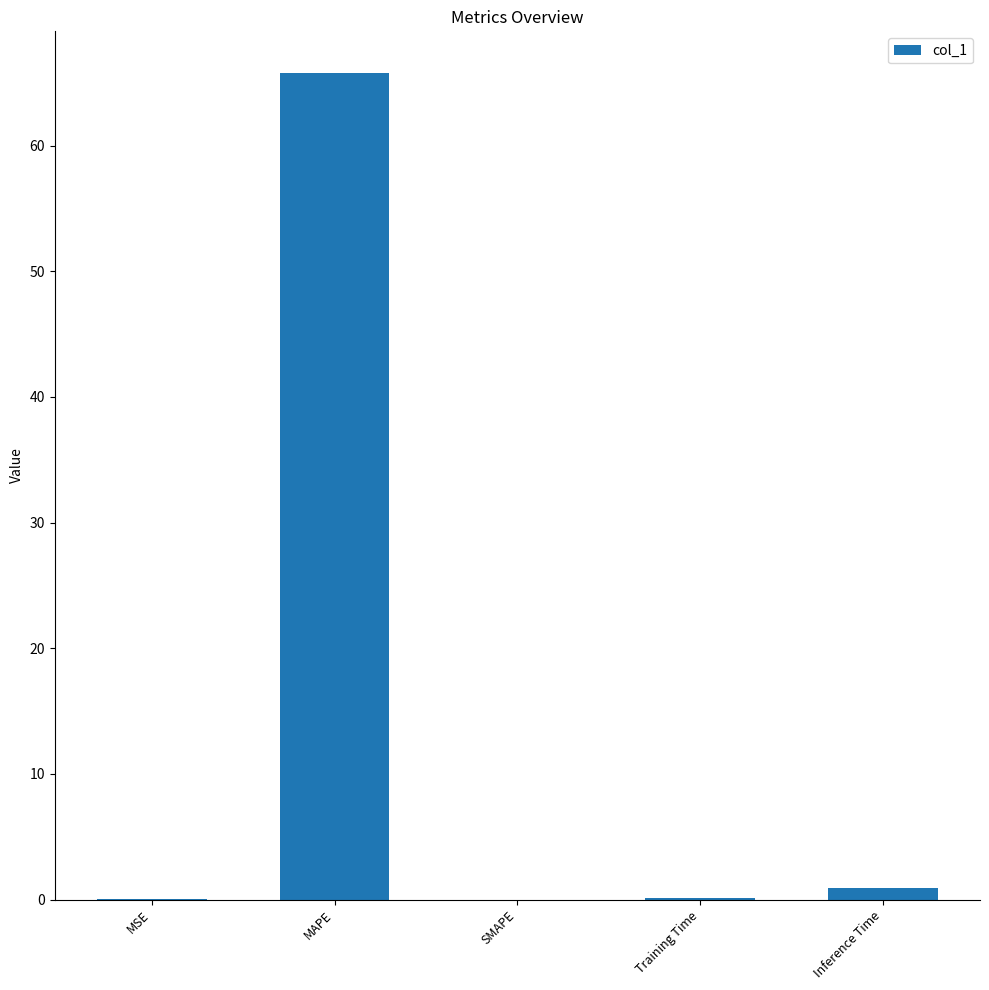

What is the change in value from MAPE to SMAPE?

-65.8